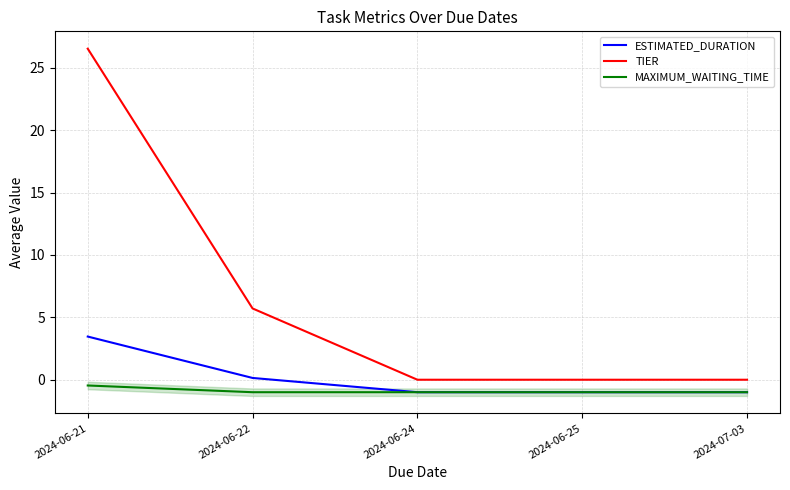

True or false: ESTIMATED_DURATION has more than 1 points higher than both neighbors.

False